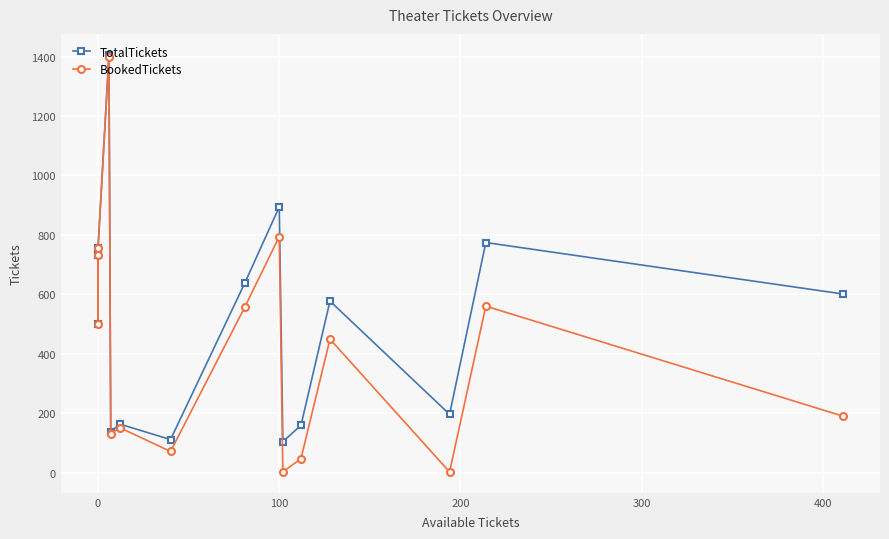

Reading left to right, extract all data points from this chart.

TotalTickets: 731	500	756	1406	138	163	111	638	894	104	159	577	196	774	601
BookedTickets: 731	500	756	1400	131	151	71	557	794	2	47	449	2	560	190